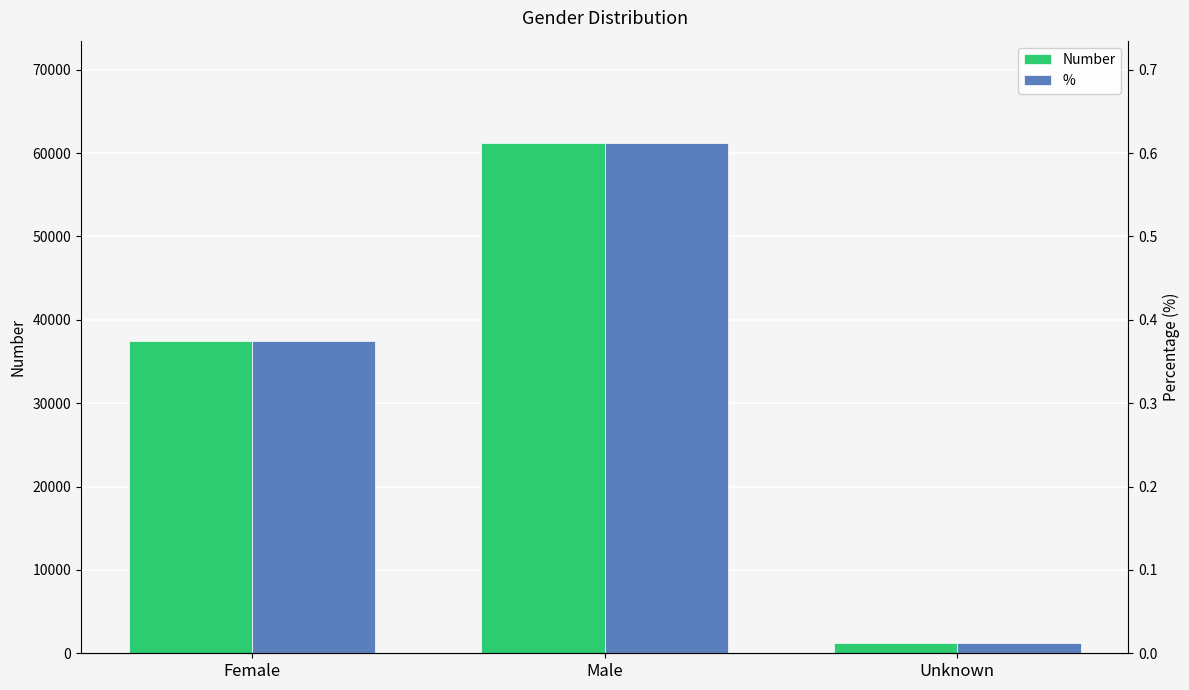

Rank the series at Female from lowest to highest value.

%, Number